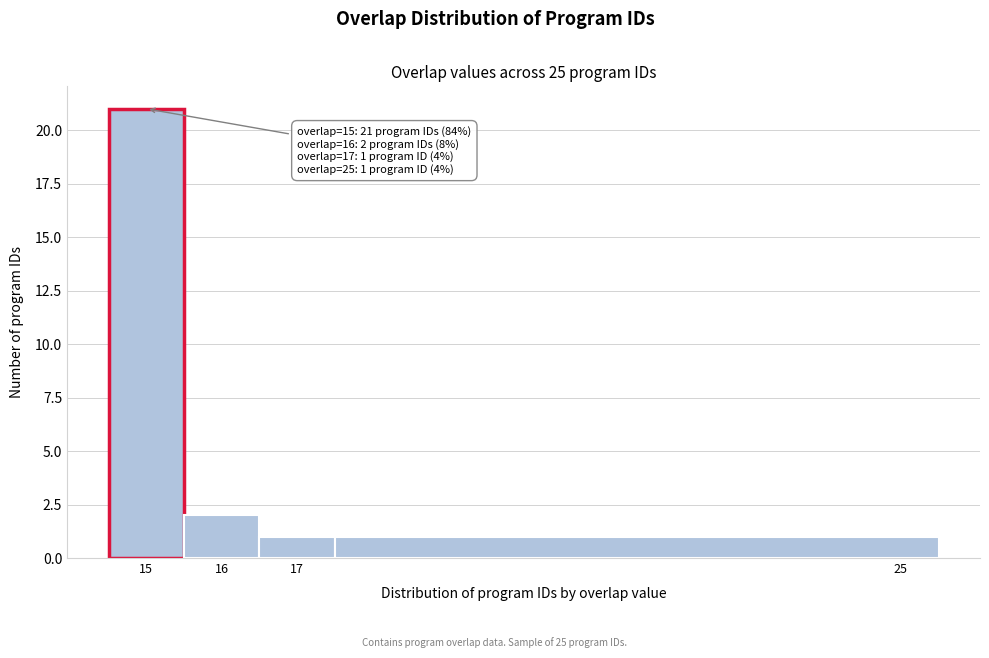

Which range on the x-axis has the tallest bar?

14.5 to 15.5